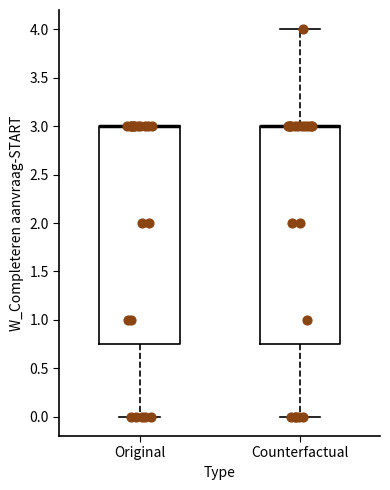

Where does the upper whisker of the box for Counterfactual end on the y-axis? The values are not printed on the chart, so give them approximately, as read against the axis.

4.00